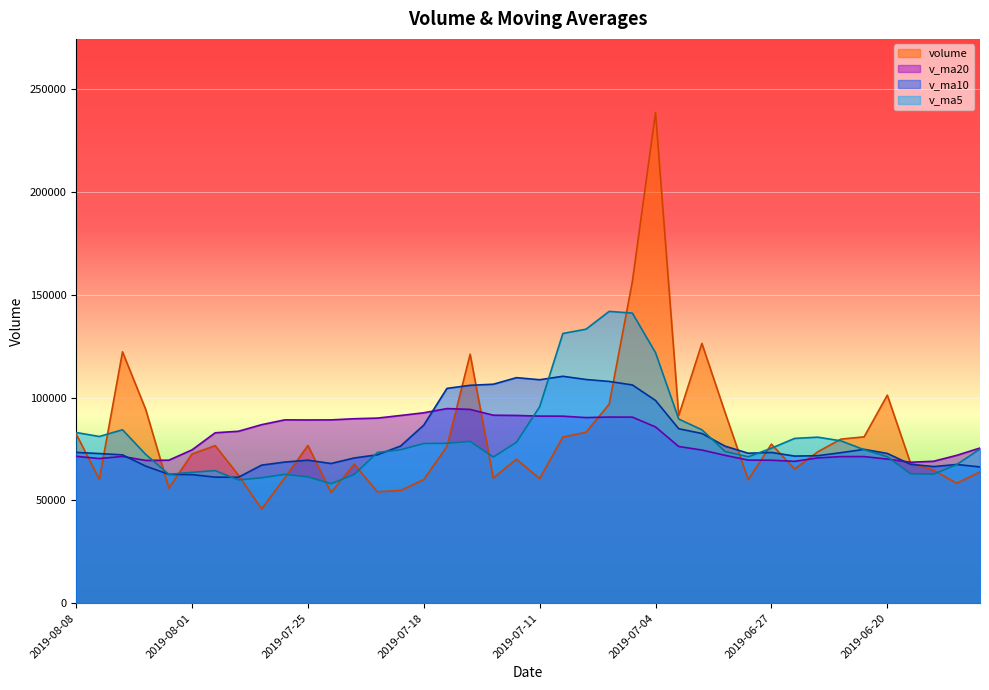

After their last crossing, which series has the higher values: v_ma10 or v_ma5?

v_ma5